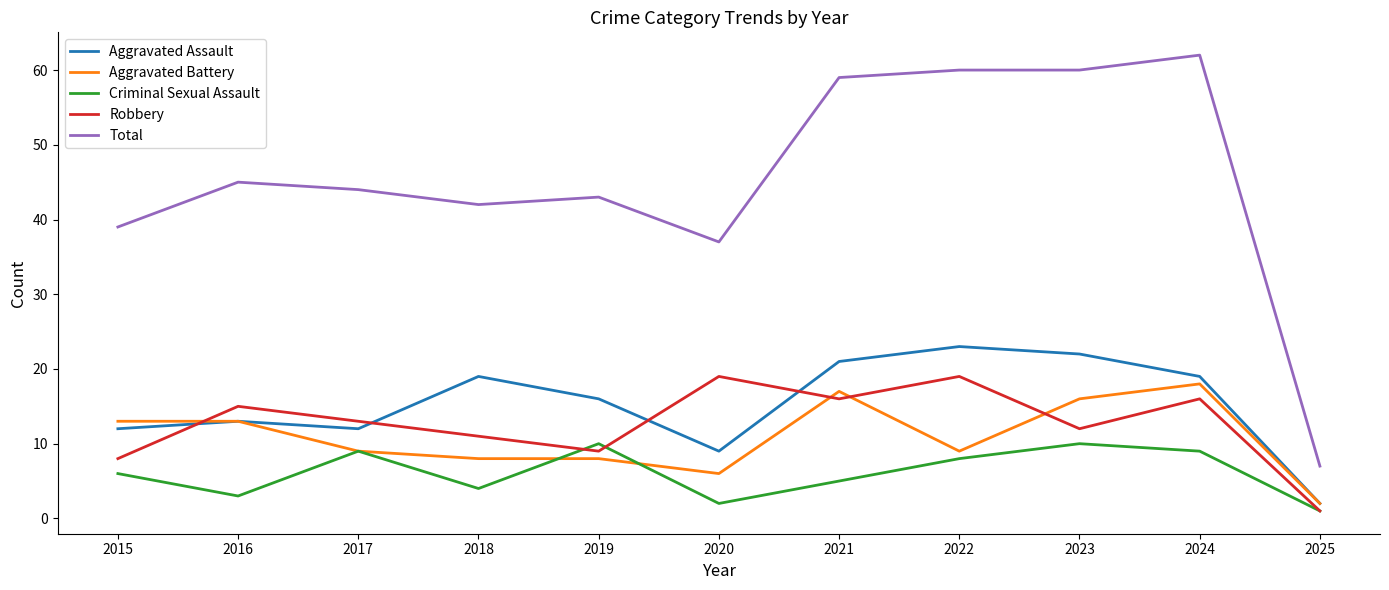

The value of Aggravated Battery at 2022 is 9. True or false?

True